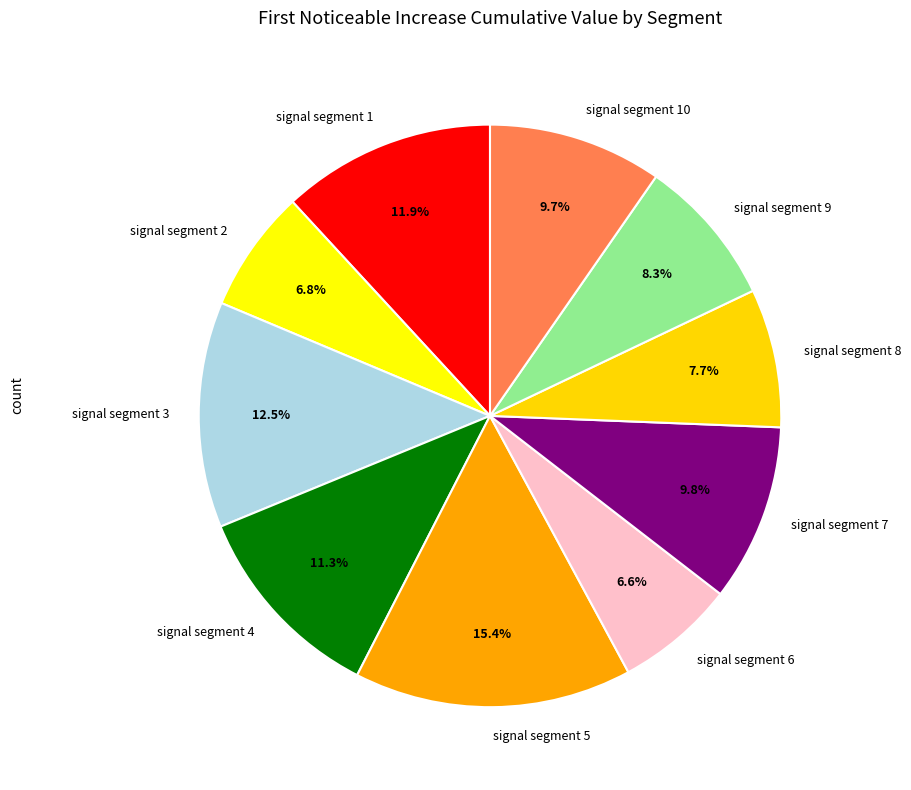

How many slices are in this pie chart?

10